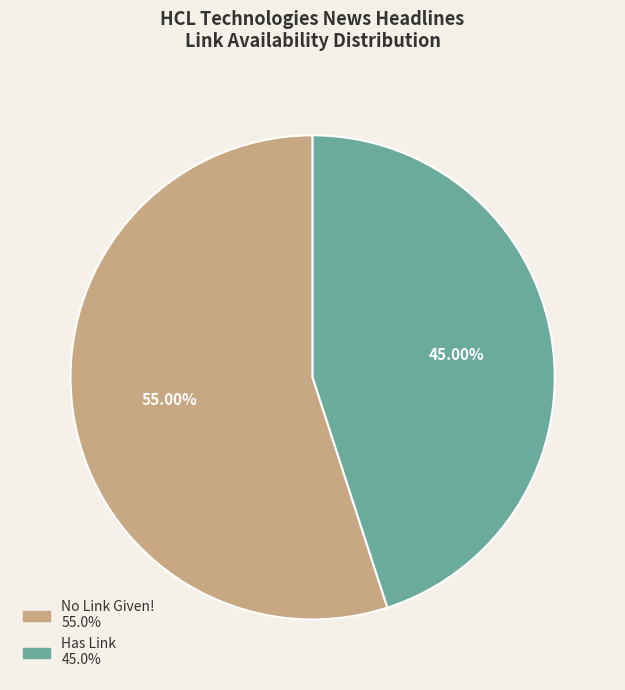

What is the ratio of the value at No Link Given! to the value at Has Link?

1.2